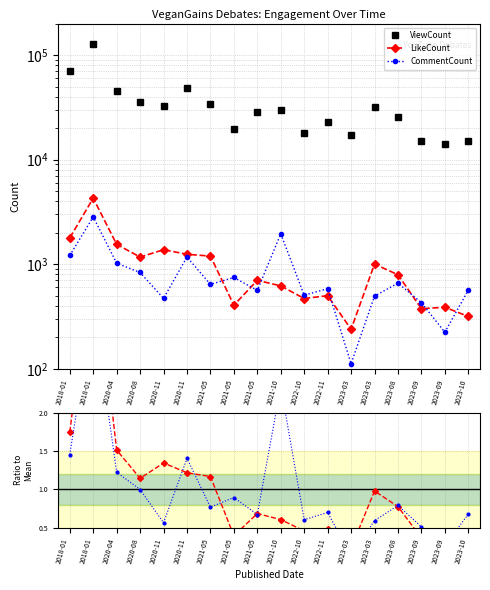

Does the chart have visible grid lines?

Yes